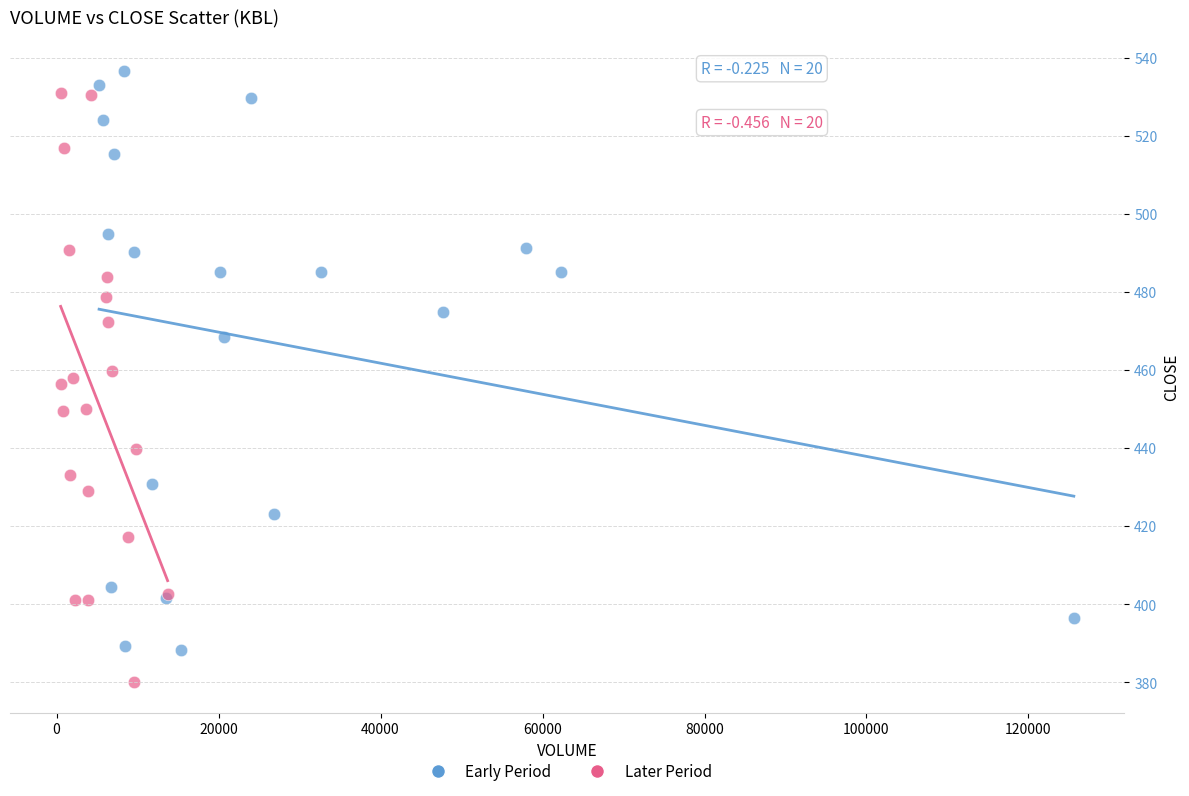

What are all the series names shown in the legend?

Early Period, Later Period